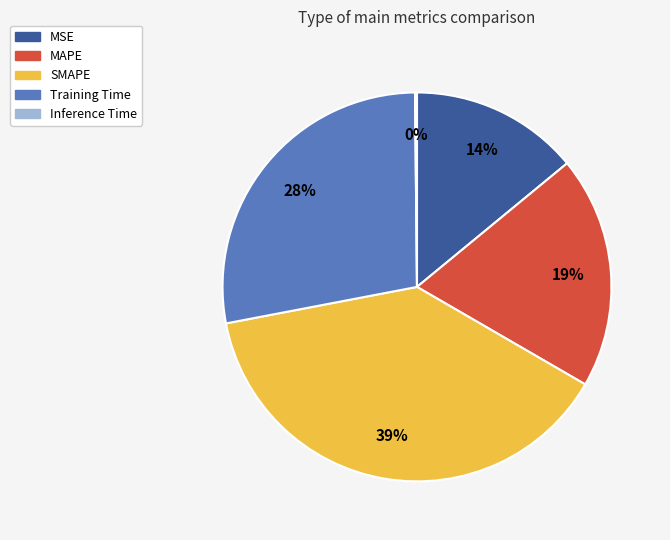

To the nearest percent, what portion does SMAPE represent?

39%